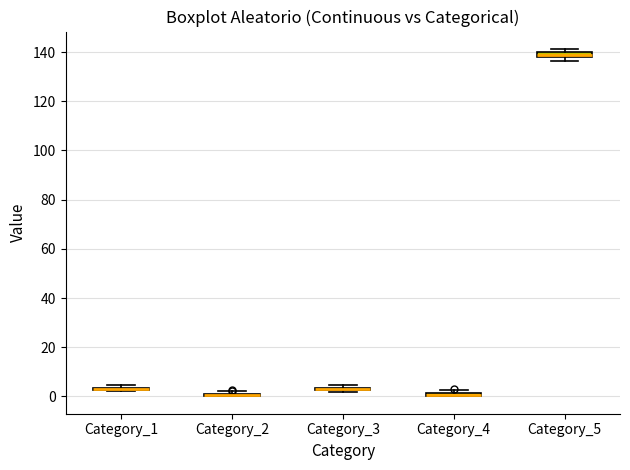

Where is the lower edge of the box for Category_5 on the y-axis? The values are not printed on the chart, so give them approximately, as read against the axis.

138